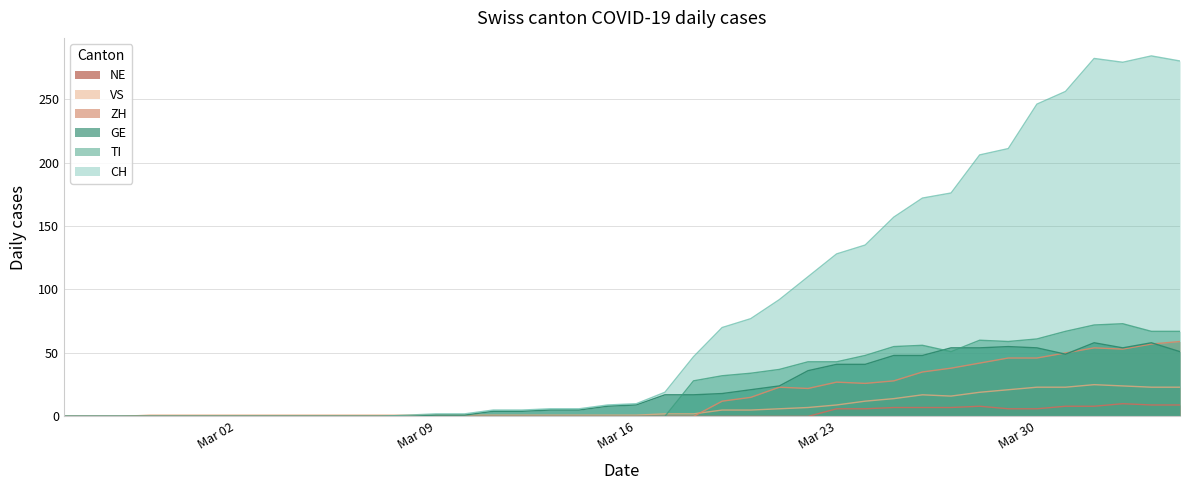

In GE, how many points are higher than both neighbors (excluding endpoints)?

3